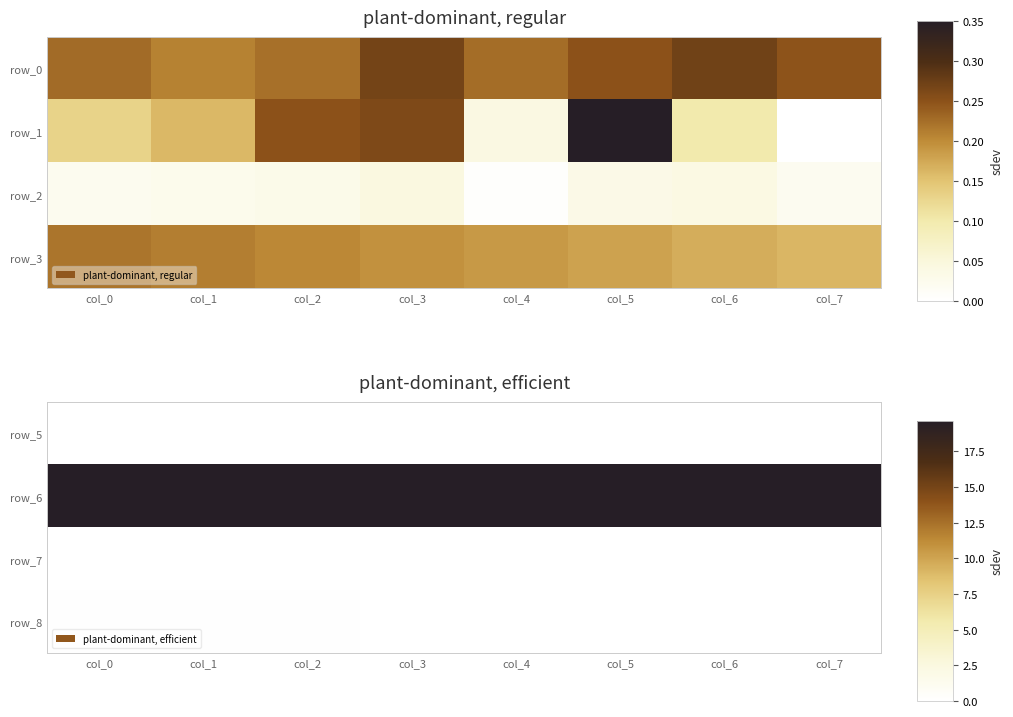

The value of row_2 at col_7 is 0.0. True or false?

True